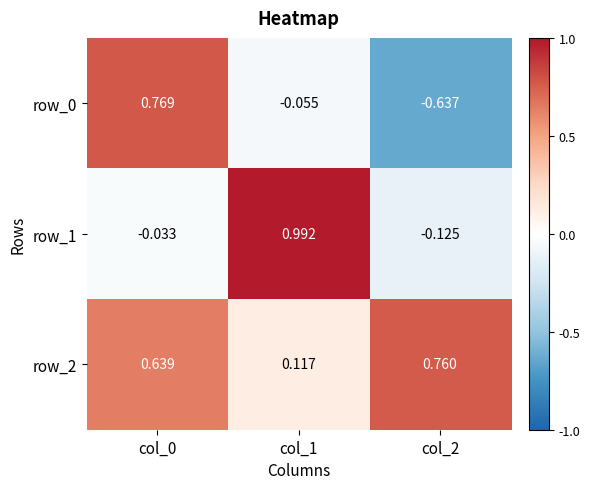

Is the value of row_0 at col_2 greater than the value of row_2 at col_0?

No